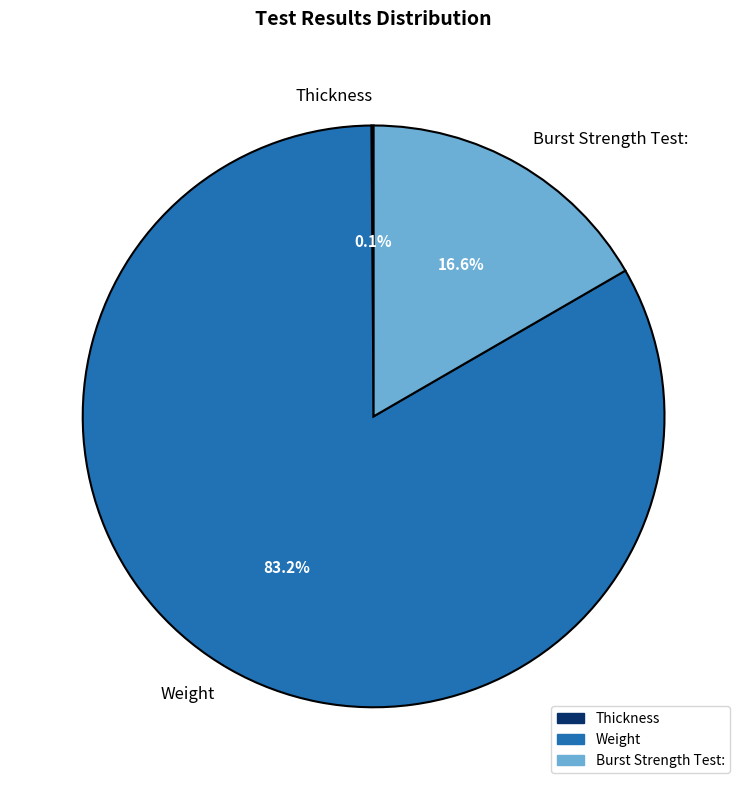

Combined, what portion of the pie is Burst Strength Test: and Weight?

99.9%